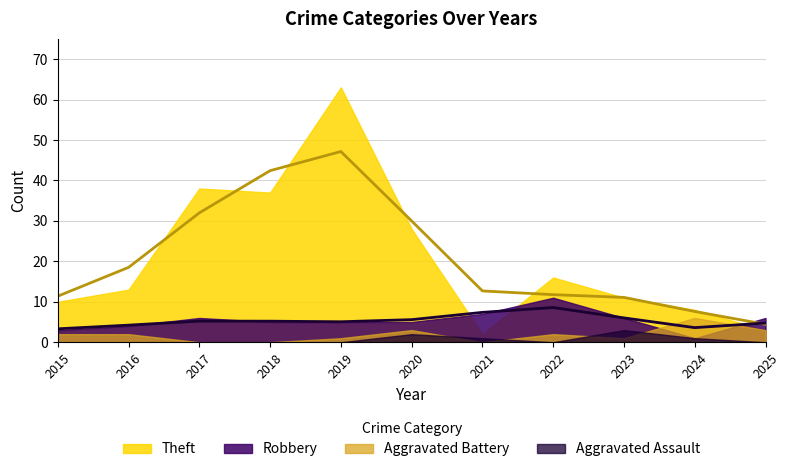

Reading right to left, list all the values displayed in this chart.

Robbery: 6	1	6	11	7	5	5	5	6	4	3
Theft: 3	8	11	16	2	28	63	37	38	13	10
Aggravated Battery: 3	6	1	2	0	3	1	0	0	2	2
Aggravated Assault: 0	1	3	0	1	2	0	0	0	0	0
Total: 12	16	21	30	10	38	69	42	44	19	15